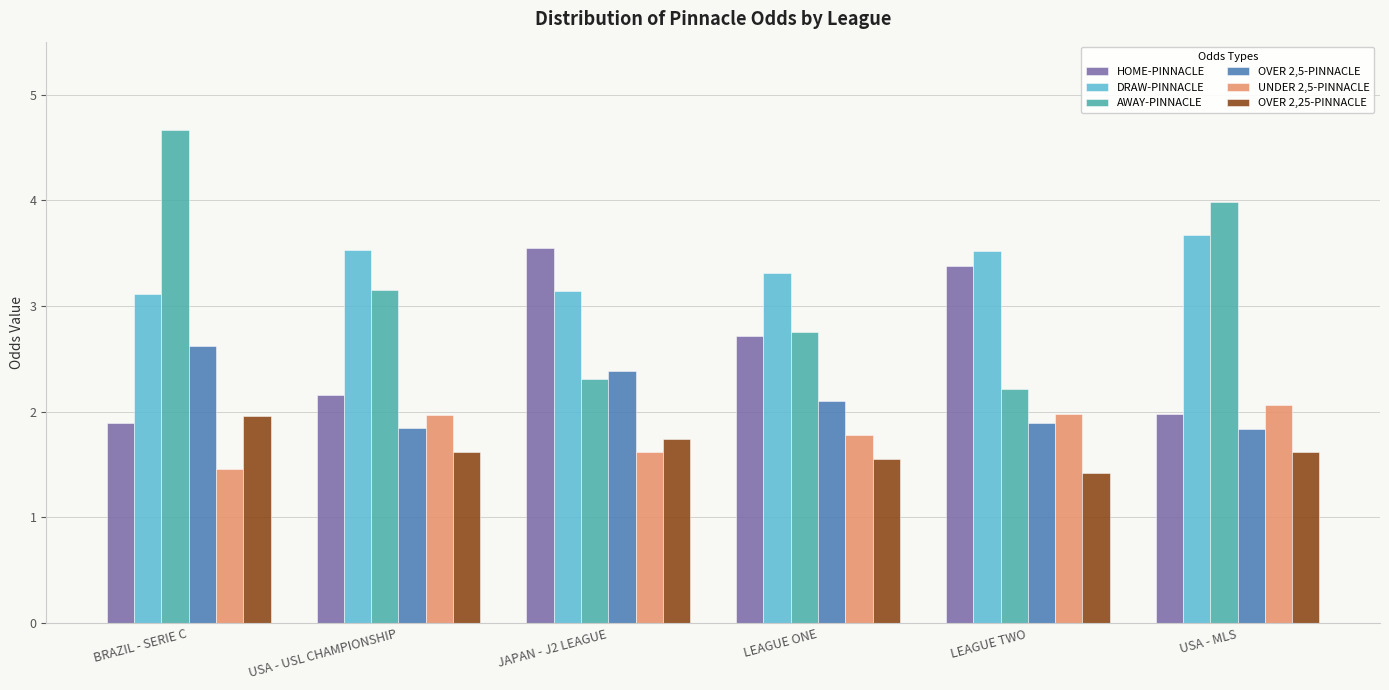

Which series has the widest spread of values?

AWAY-PINNACLE